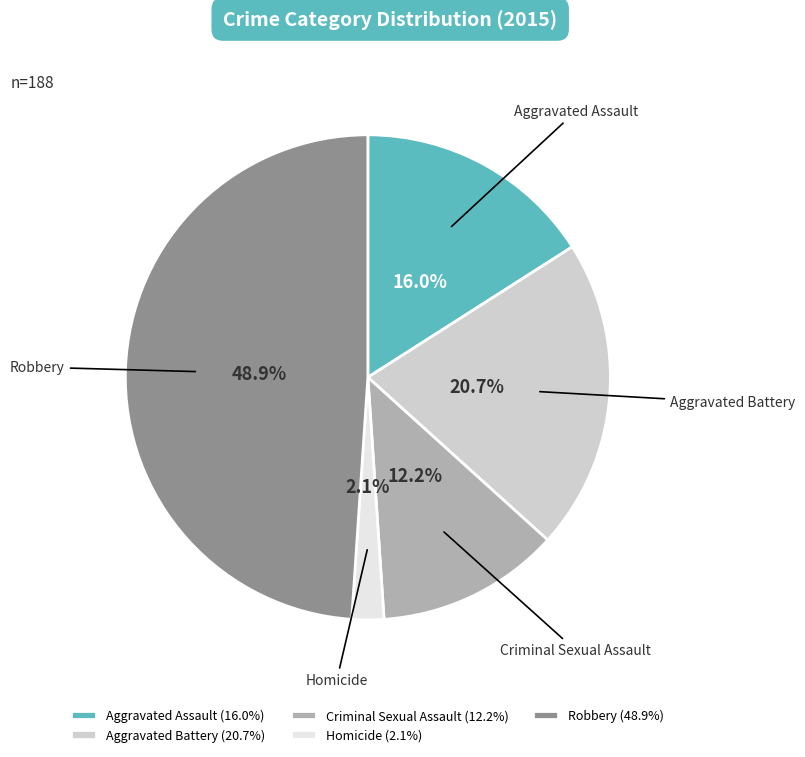

How many slices are in this pie chart?

5